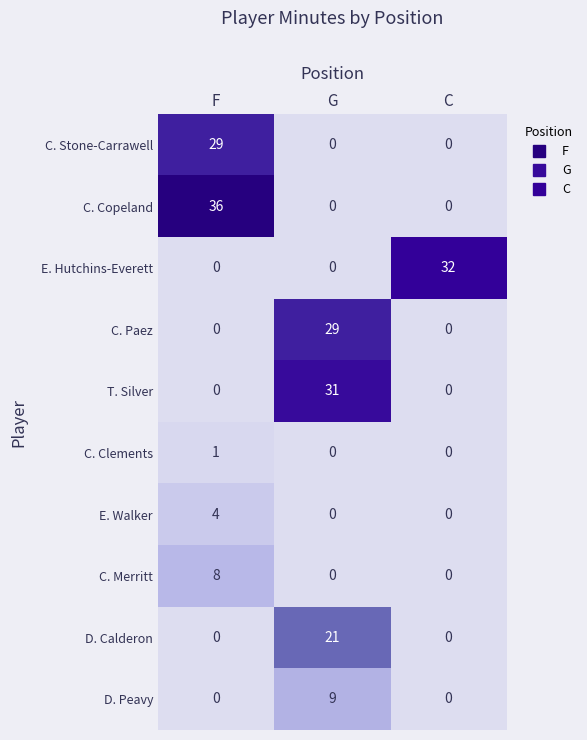

How many distinct data groups are displayed?

10